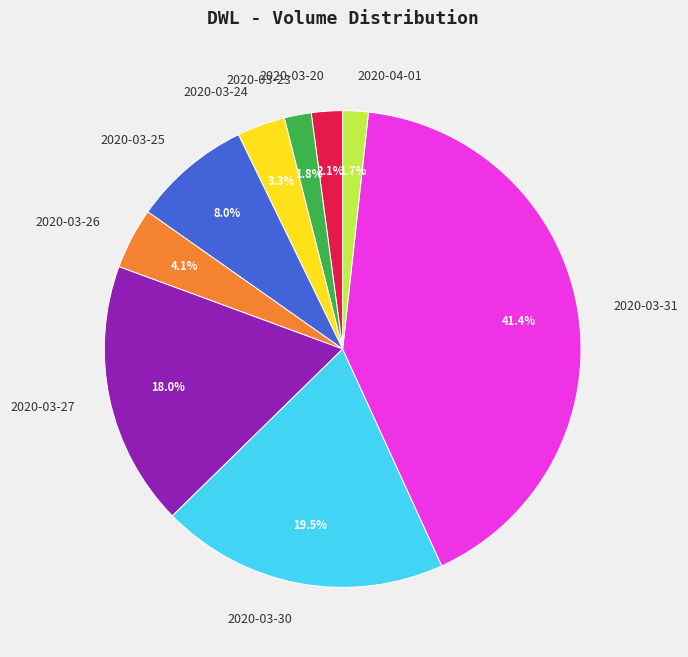

Which category has the biggest portion of the pie?

2020-03-31